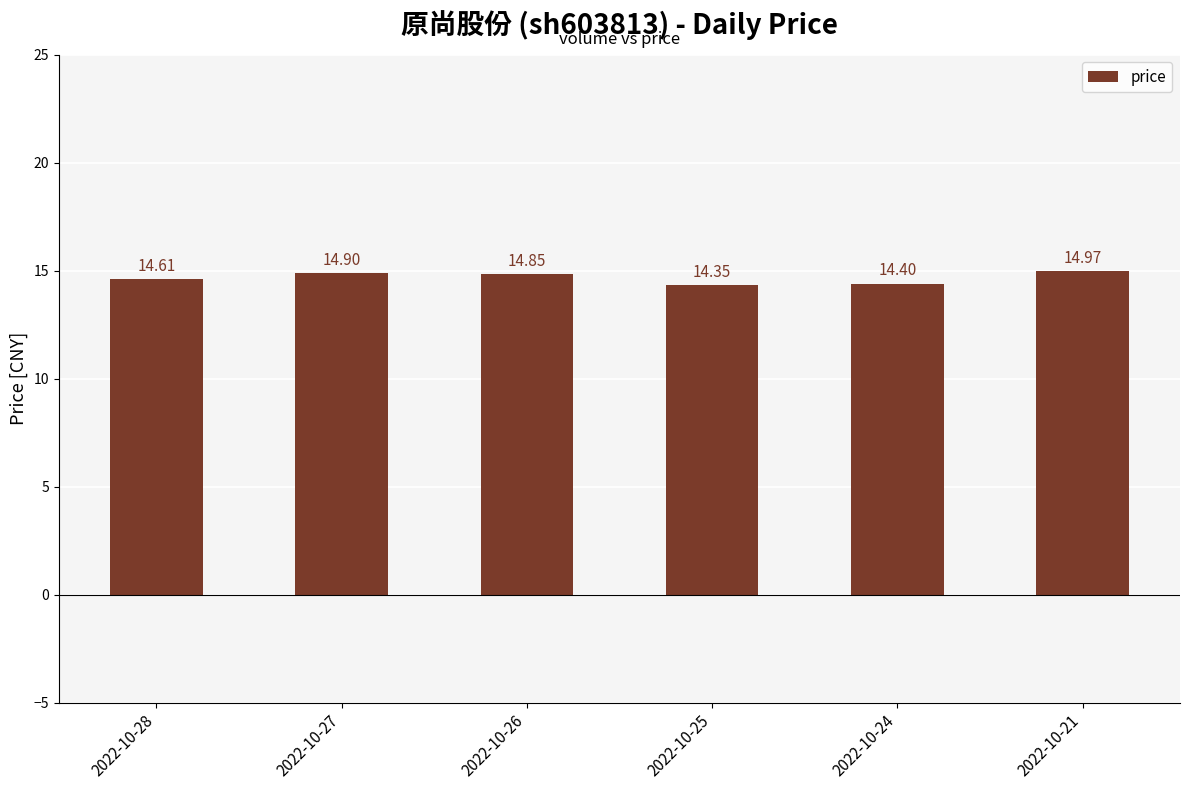

The value at 2022-10-25 is 25.0. True or false?

False